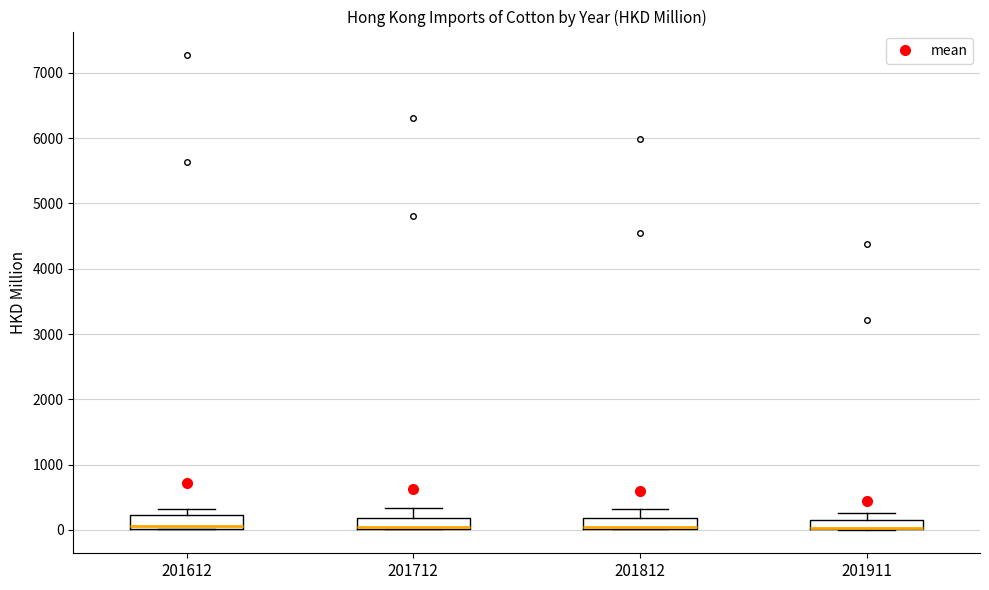

Where is the upper edge of the box at x = 201612 on the y-axis? The values are not printed on the chart, so give them approximately, as read against the axis.

200